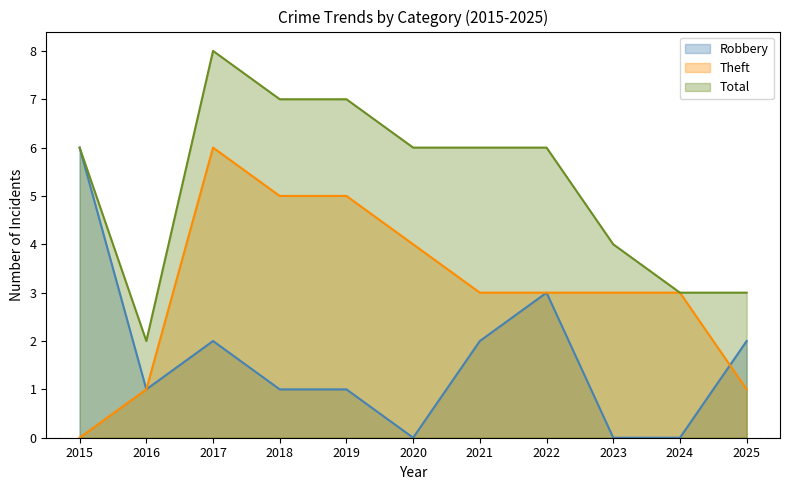

At how many categories does at least one series exceed 0?

11